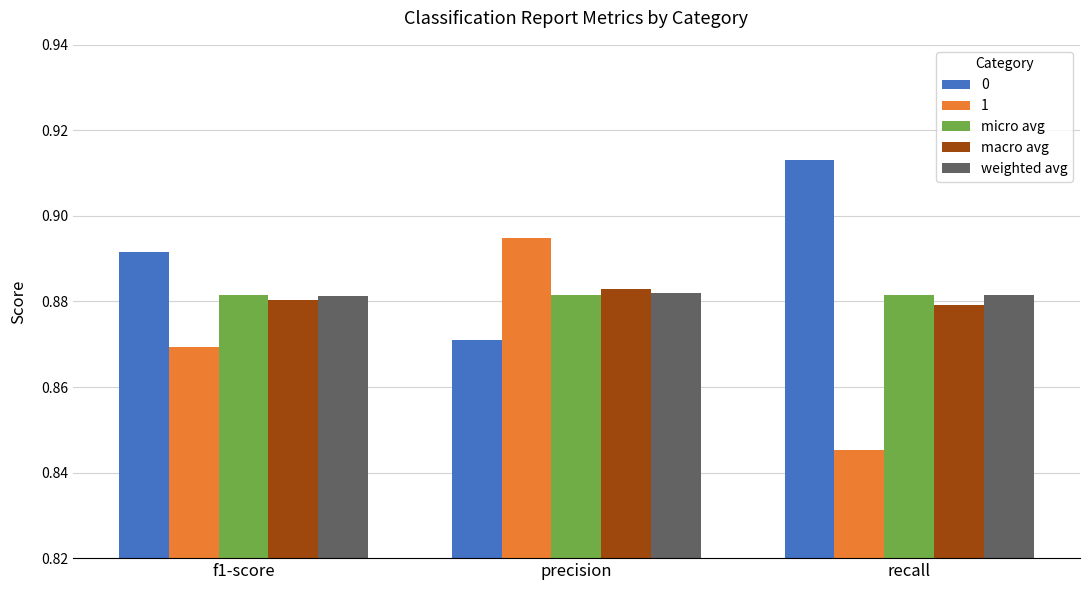

Does the chart contain any negative values?

No